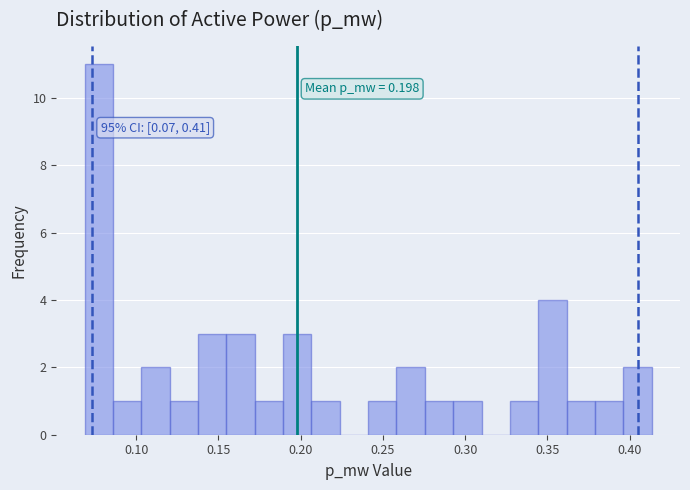

Around what value on the x-axis is the tallest bar? Give the approximate position of its centre, as read against the axis.

0.075